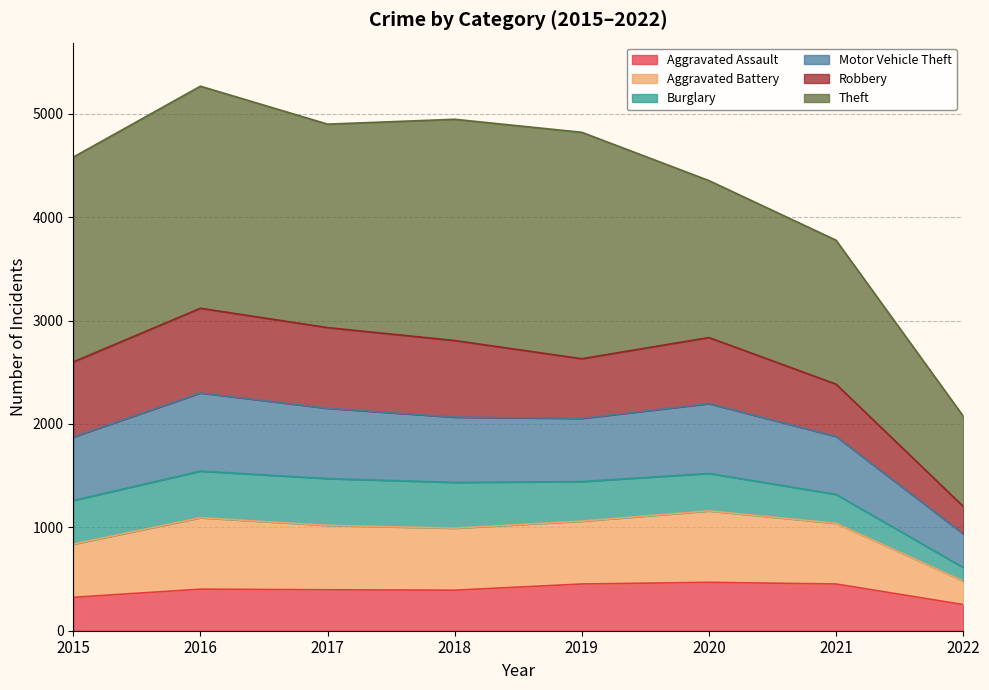

At which label does Aggravated Assault reach its peak?

2020